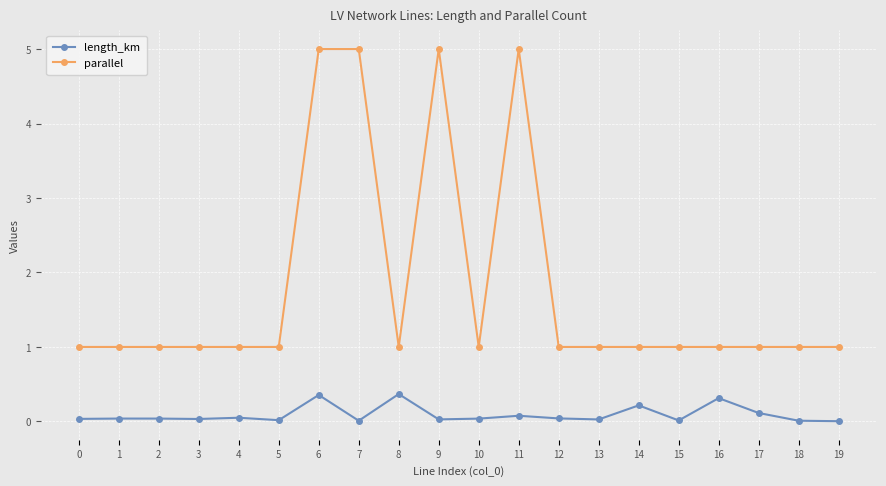

True or false: length_km and parallel cross at least once.

False